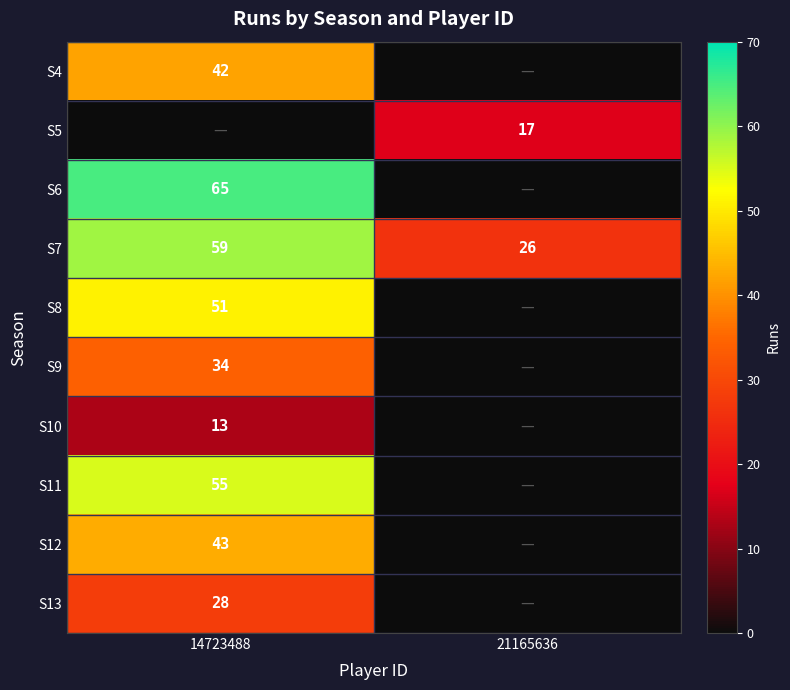

What is the difference between the maximum and minimum values in the S7 series?

33